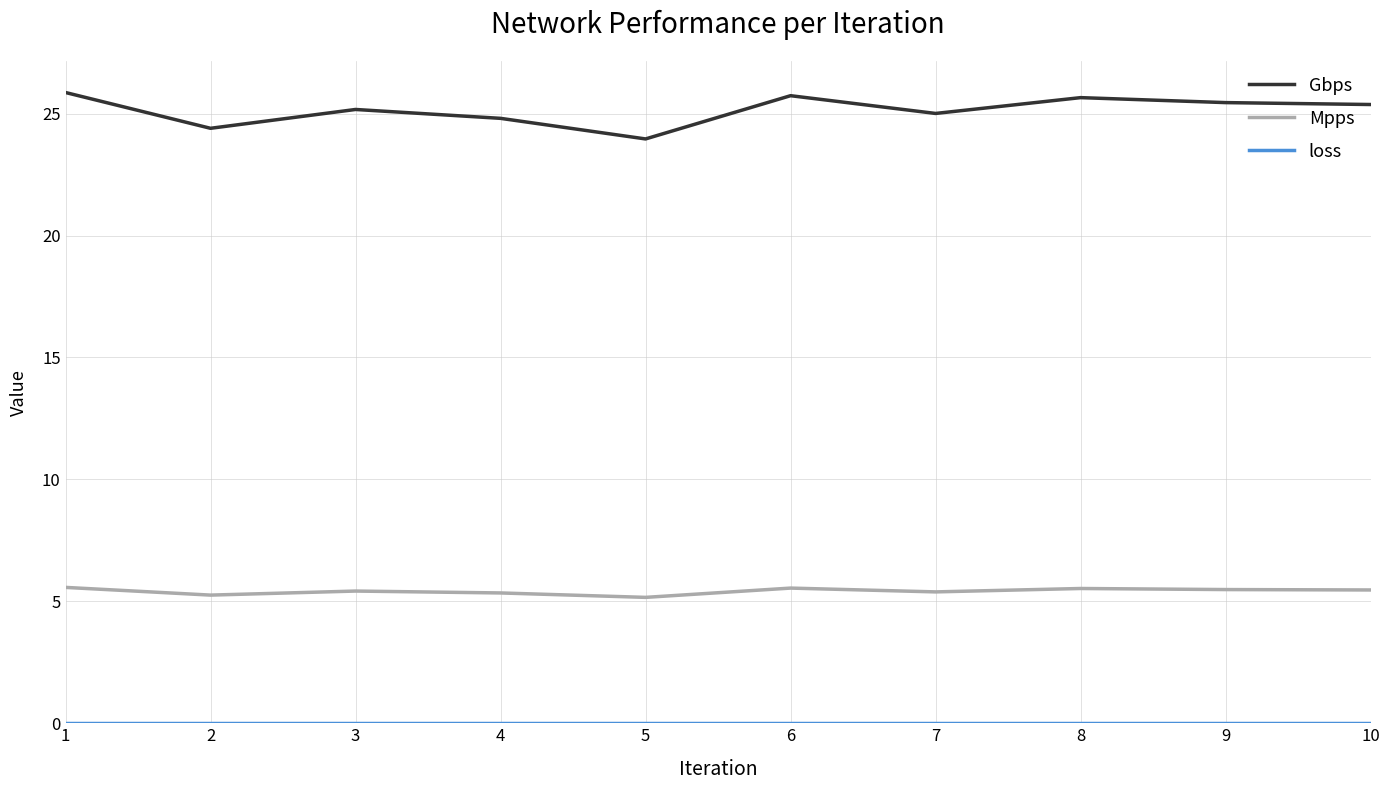

Is the value of Gbps at 7 greater than the value of Mpps at 6?

Yes